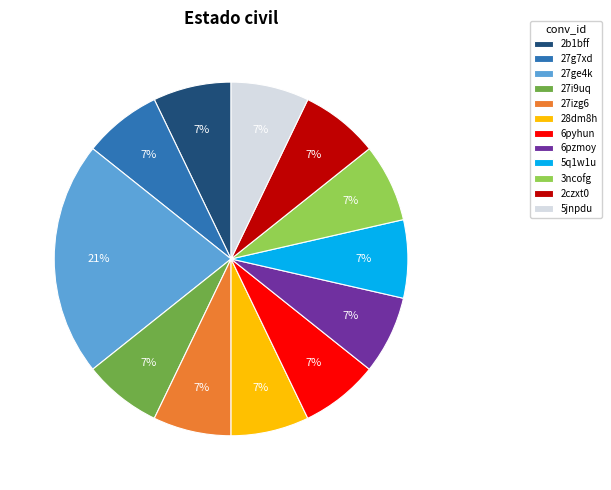

Combined, do 27izg6 and 5jnpdu account for over 50%?

No